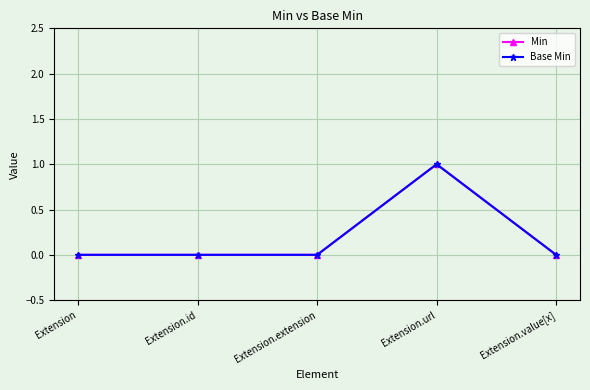

Is this an area chart (filled region under the line)?

No